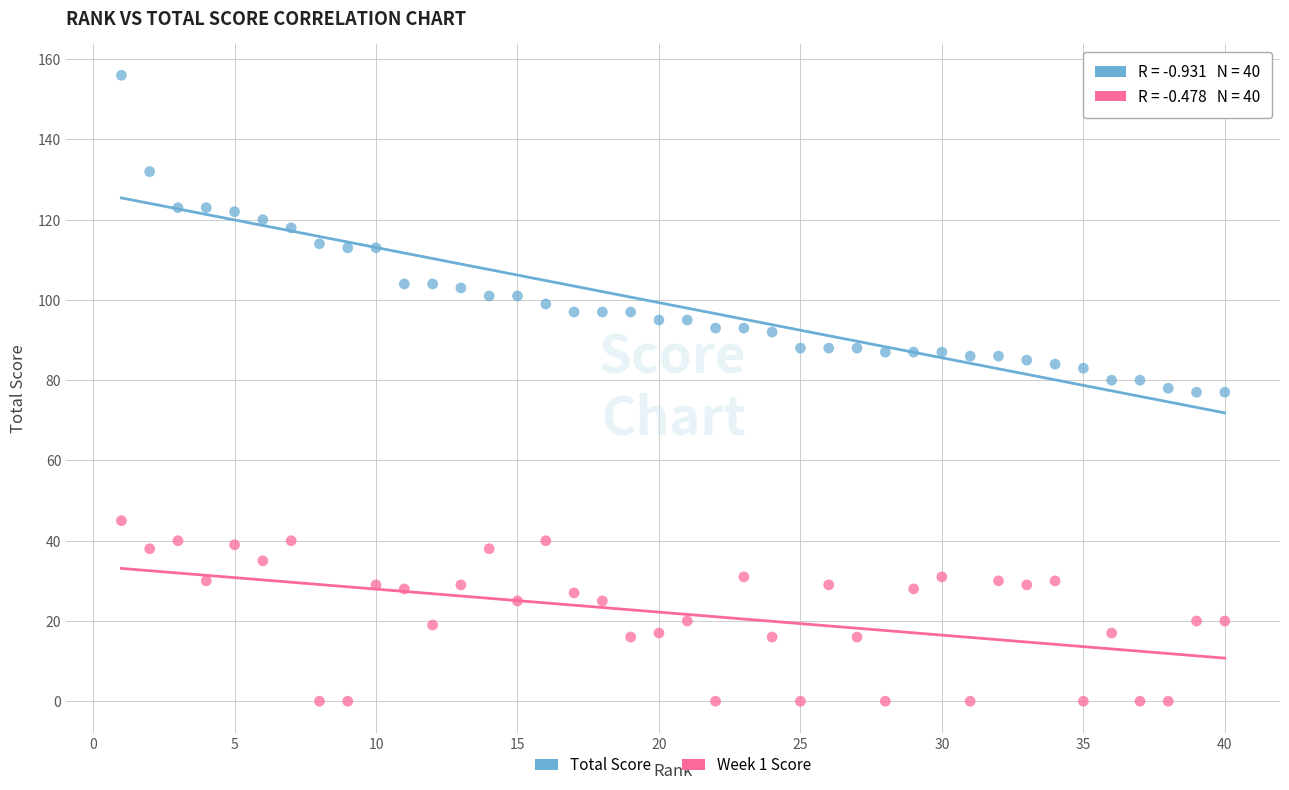

What are all the series names shown in the legend?

Total Score, Week 1 Score